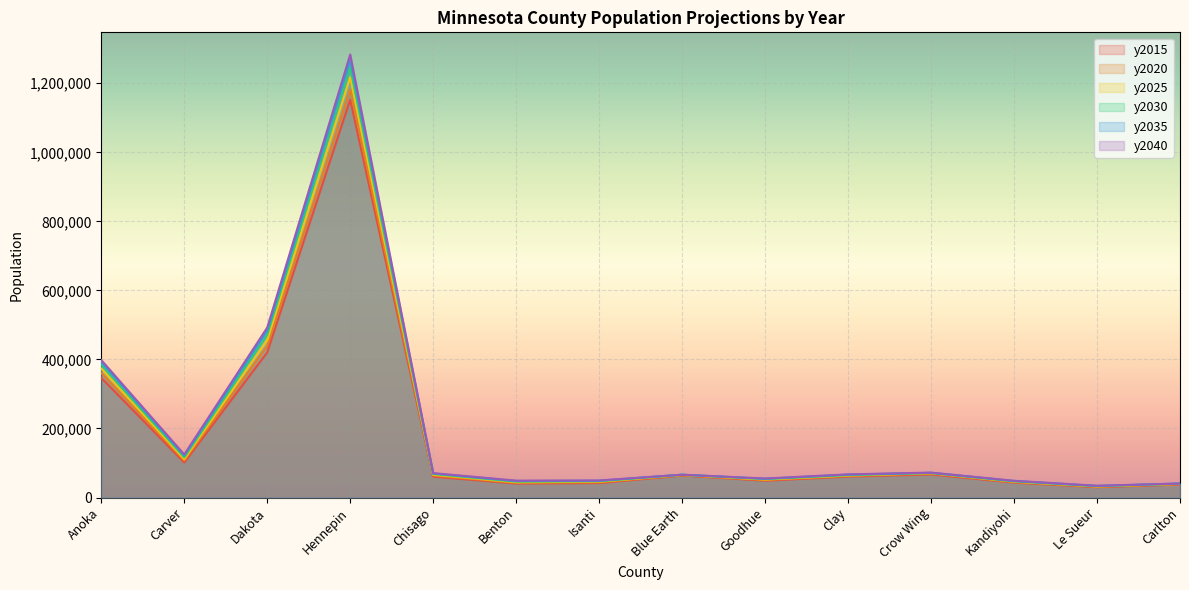

True or false: y2015 and y2025 cross at least once.

False